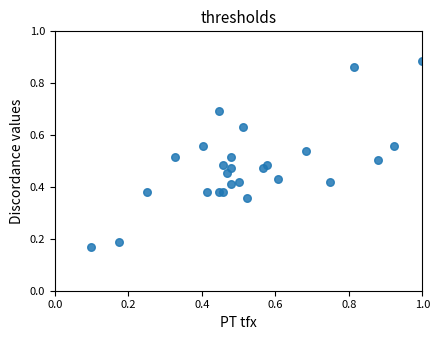

What is the range of Y values (max minus min)?

0.7